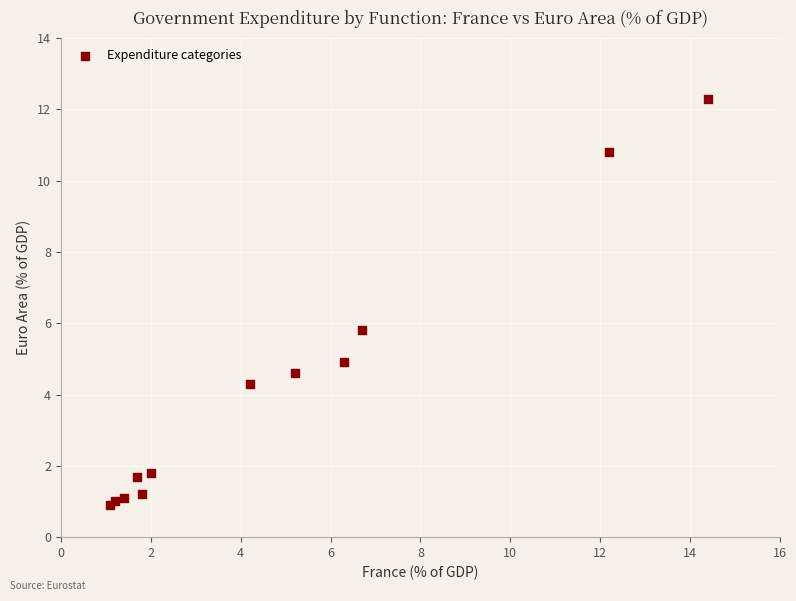

What Y value in the scatter plot is closest to 6?

5.8